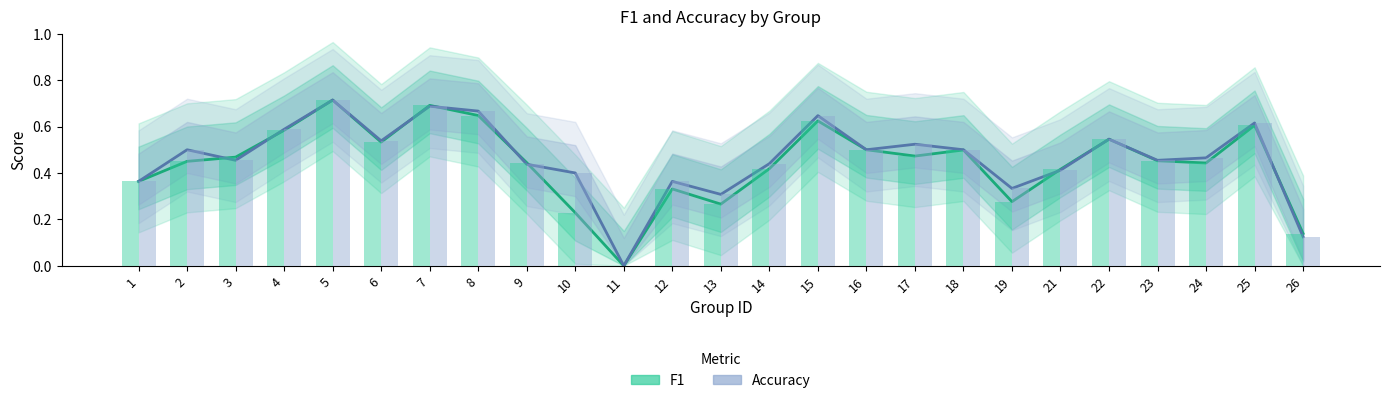

Which series has the largest total across all categories?

Accuracy